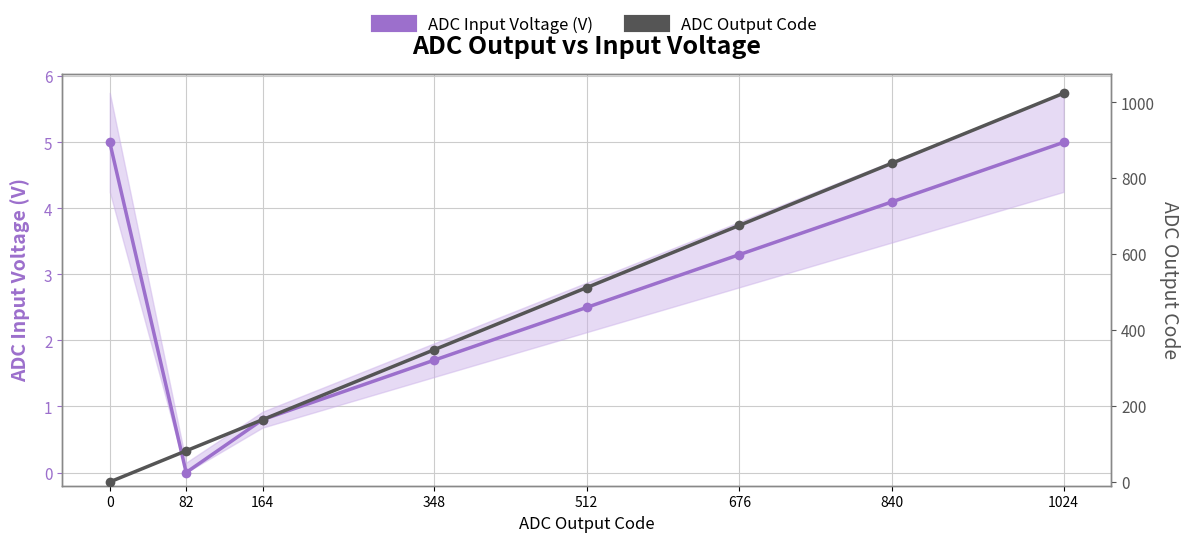

What is the difference between the second highest and second lowest values in the ADC Output Code series?

758.0